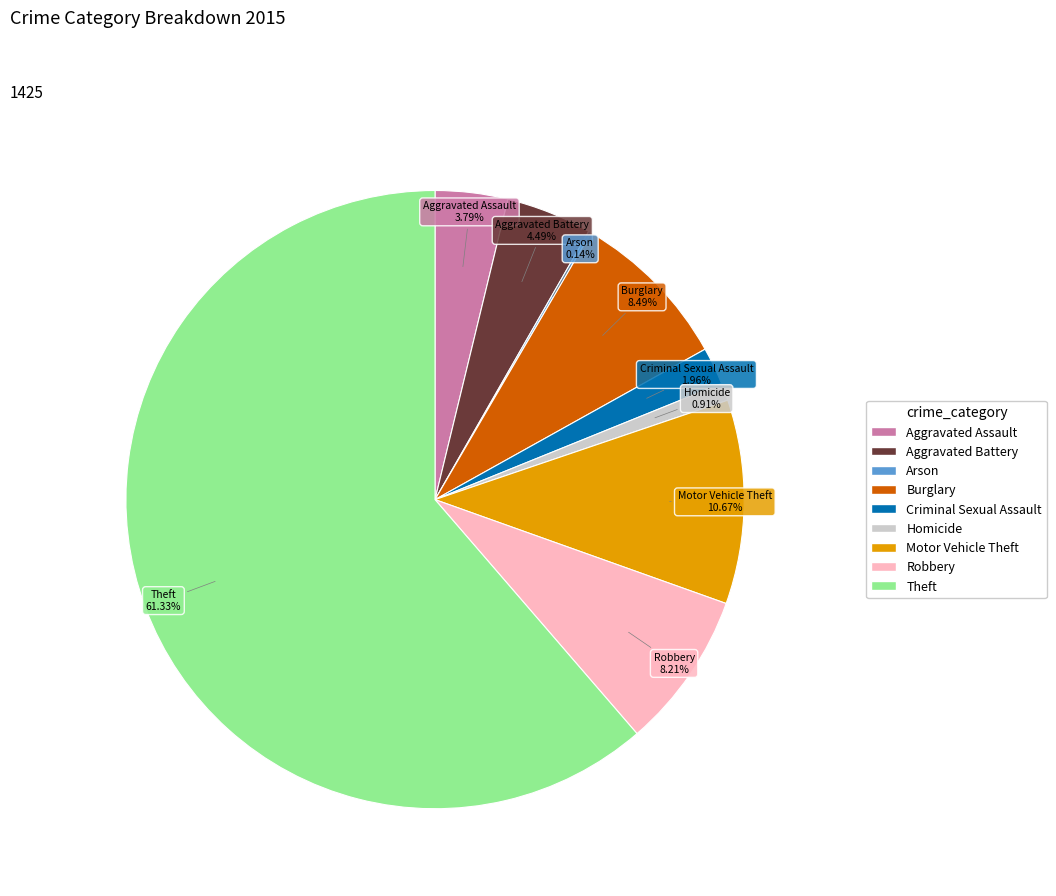

Which slice is the largest?

Theft